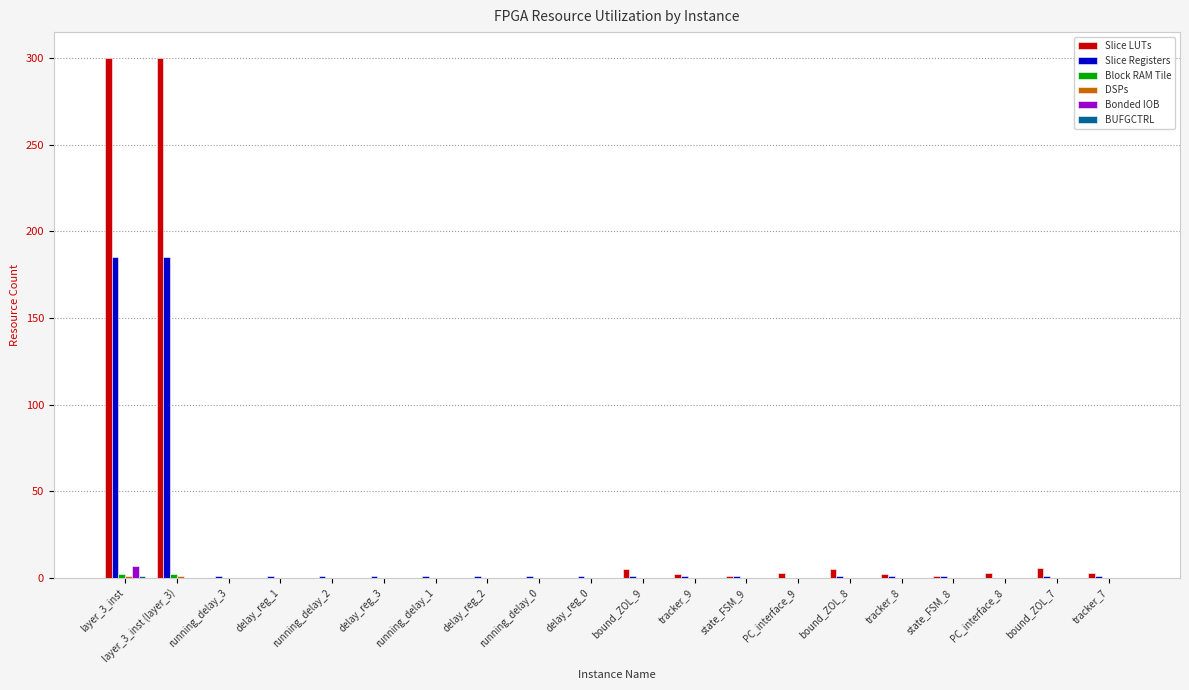

Which series has the widest spread of values?

Slice LUTs